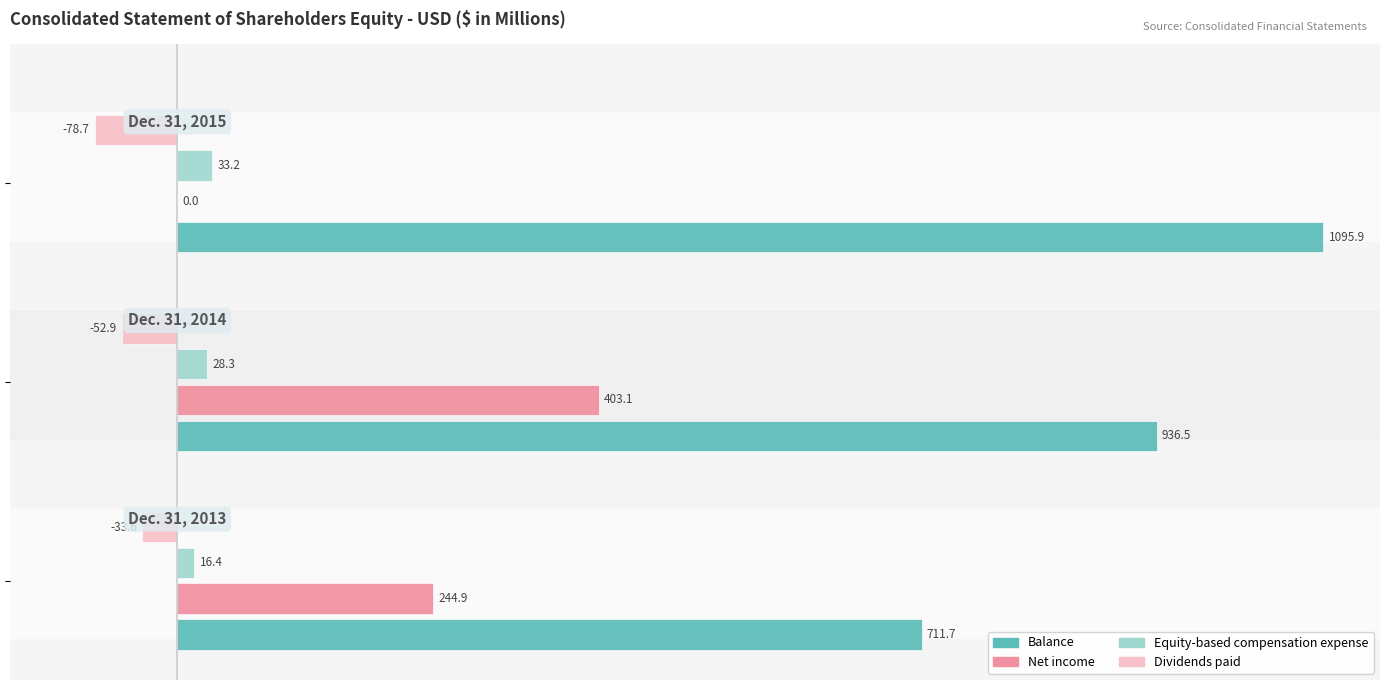

Count the number of data series in this chart.

4